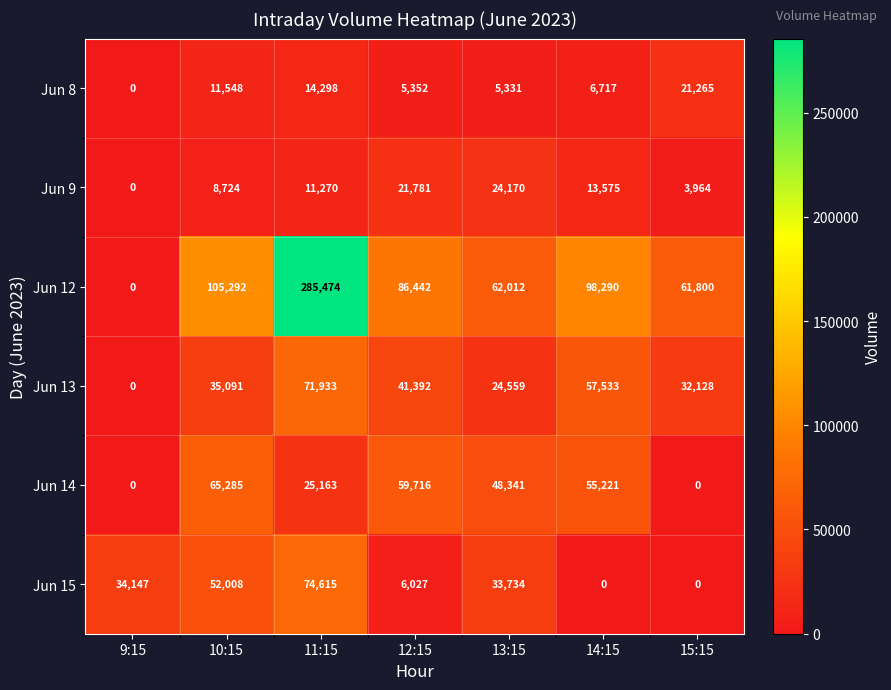

List the series in order of their peak value, lowest first.

Jun 8, Jun 9, Jun 14, Jun 13, Jun 15, Jun 12